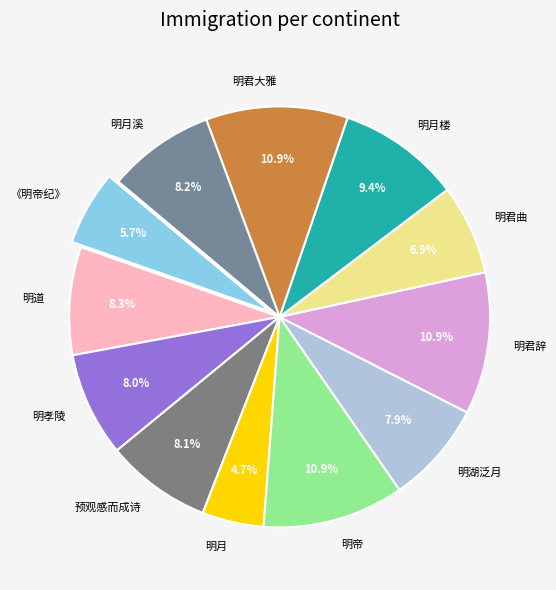

Between 明君曲 and 明孝陵, which is larger?

明孝陵